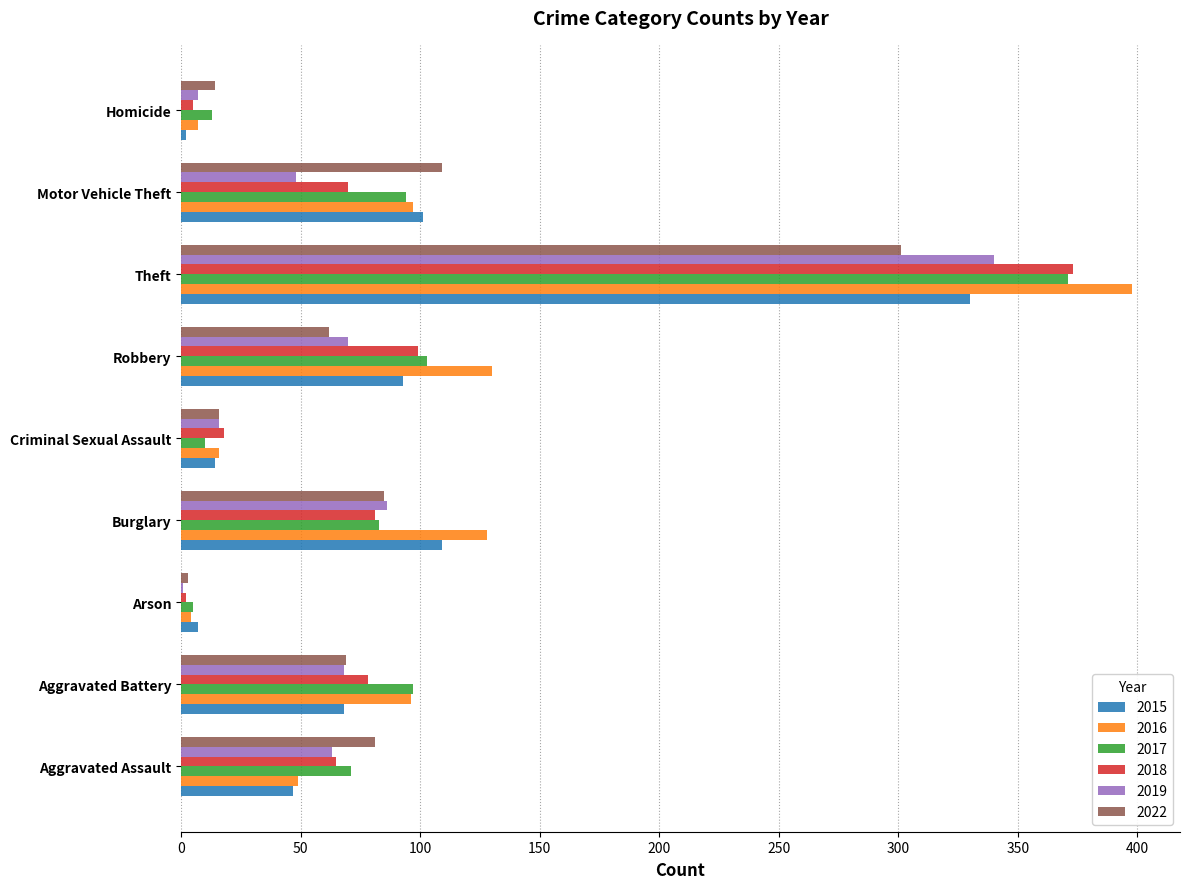

What is the highest value of the 2022 series?

301